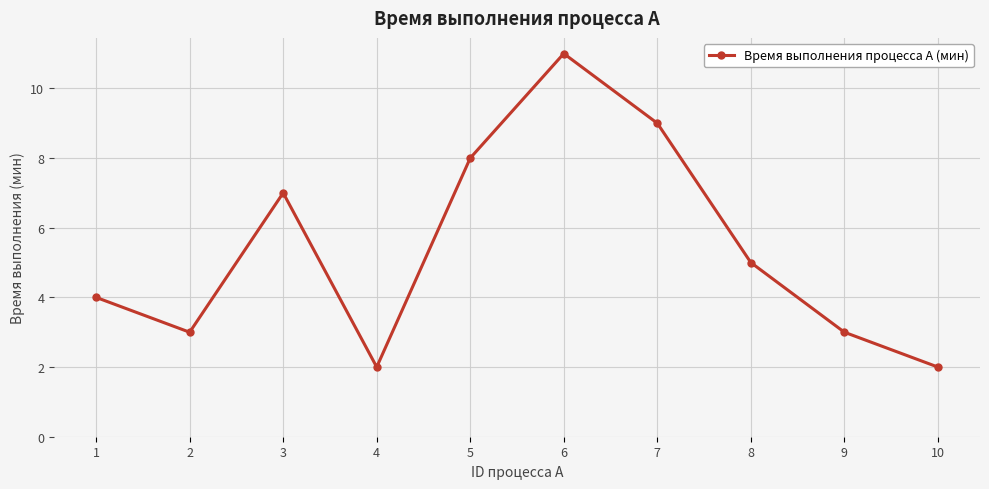

Where is the first local maximum?

3